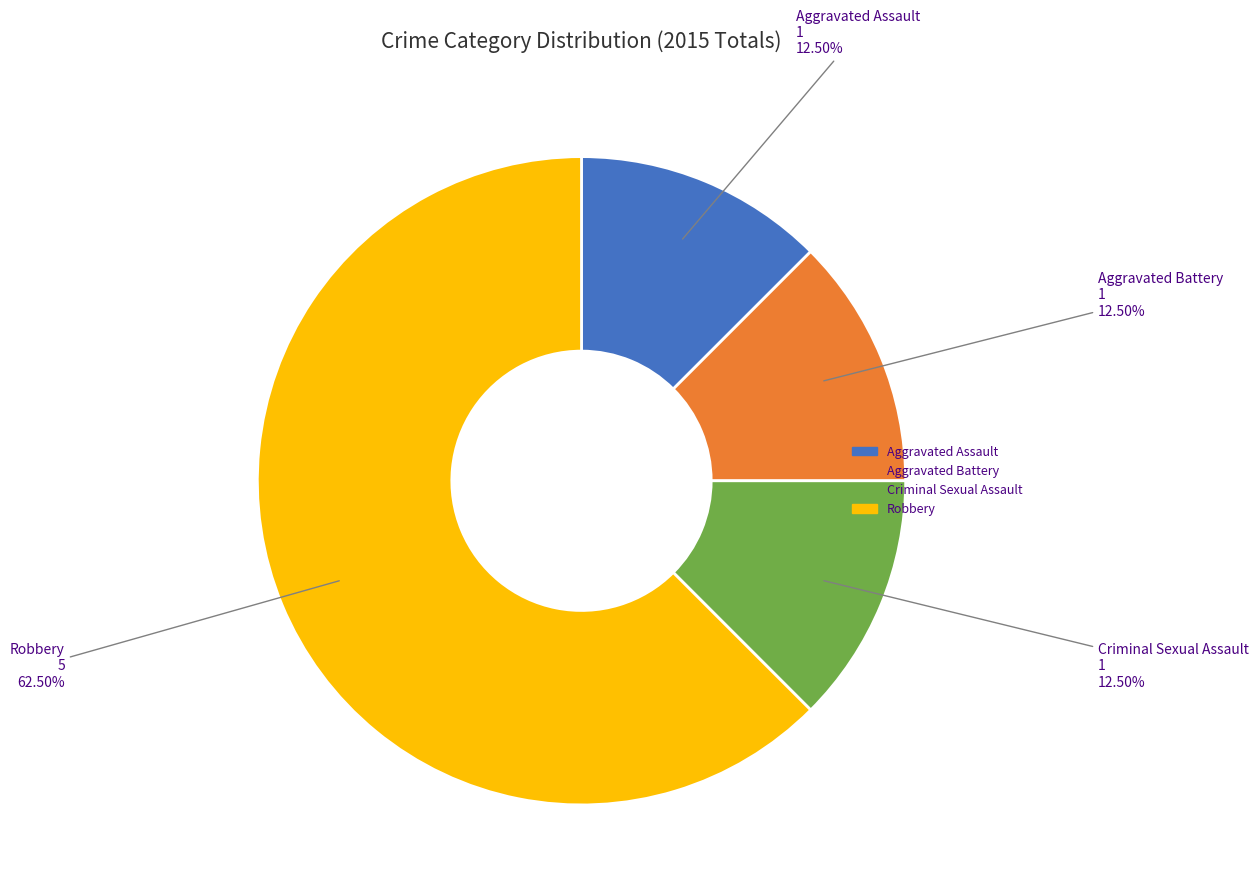

What portion of the pie excludes Aggravated Battery?

87.5%